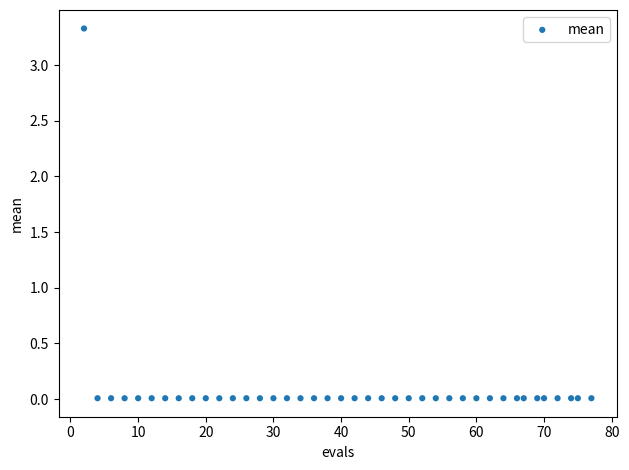

What is the range of X values (max minus min)?

75.0